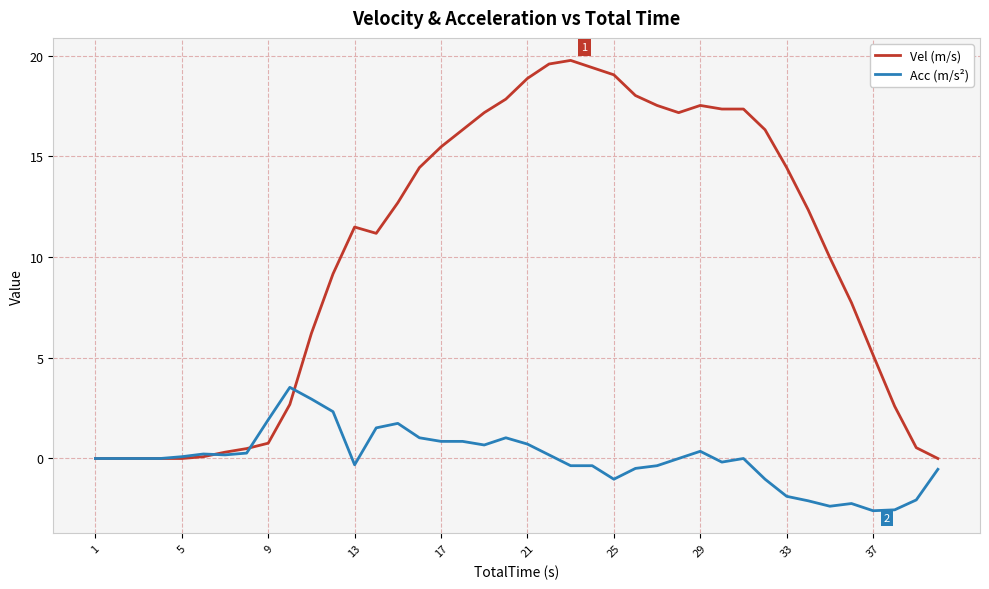

True or false: Acc (m/s²) and Vel (m/s) intersect in this chart.

True